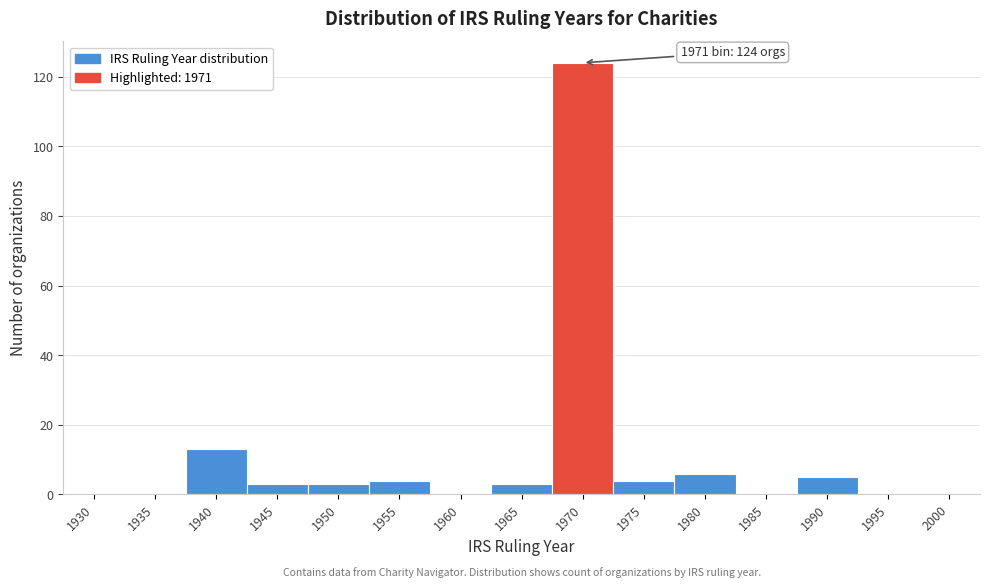

Reading left to right, extract all data points from this chart.

1930=0	1935=0	1940=13	1945=3	1950=3	1955=4	1960=0	1965=3	1970=124	1975=4	1980=6	1985=0	1990=5	1995=0	2000=0